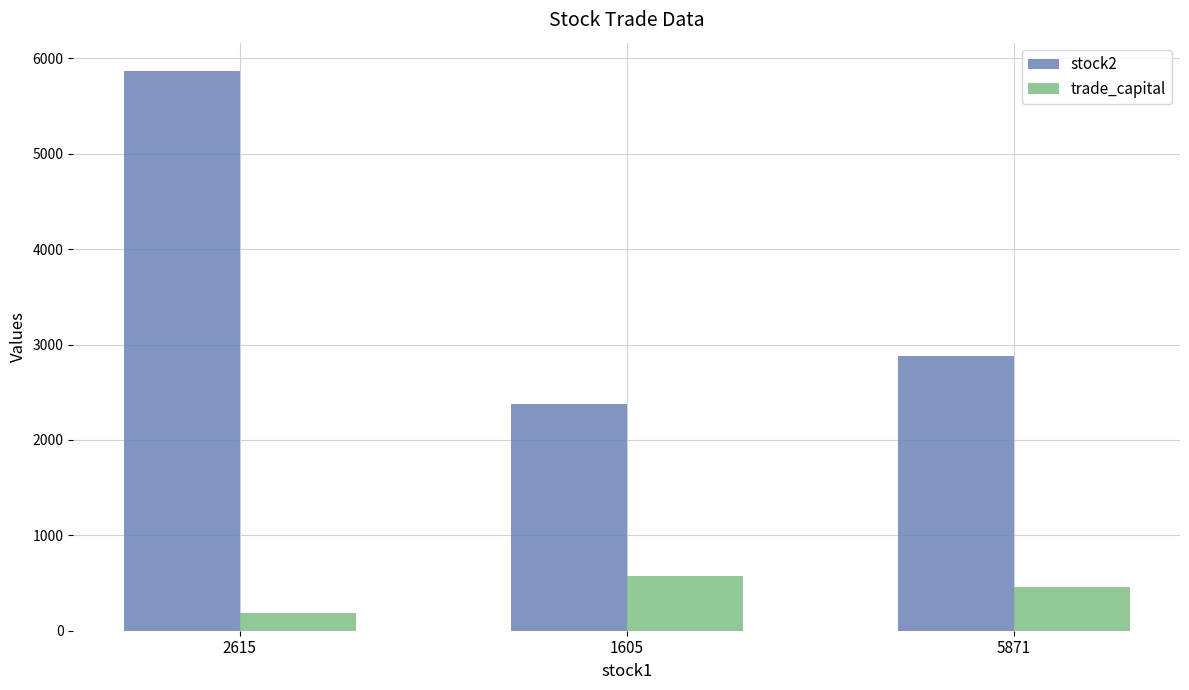

What is the greatest value displayed?

5871.0